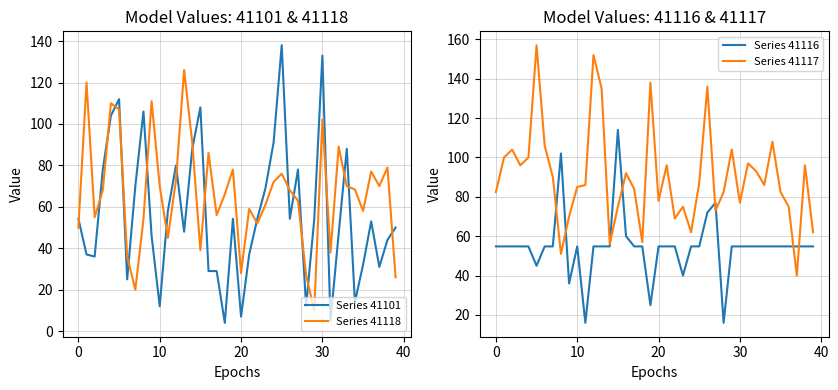

Which category has the lowest value in the Series 41101 series?

18